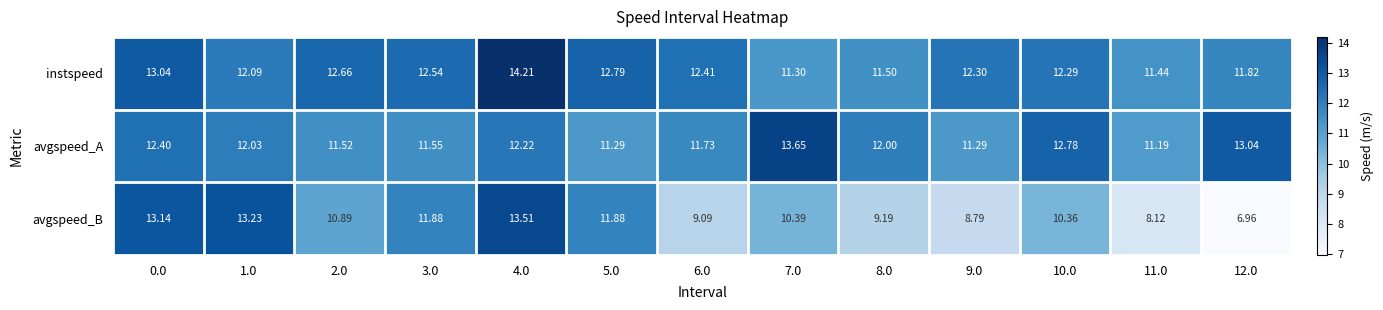

Rank the series by their maximum value, from lowest to highest.

avgspeed_B, avgspeed_A, instspeed